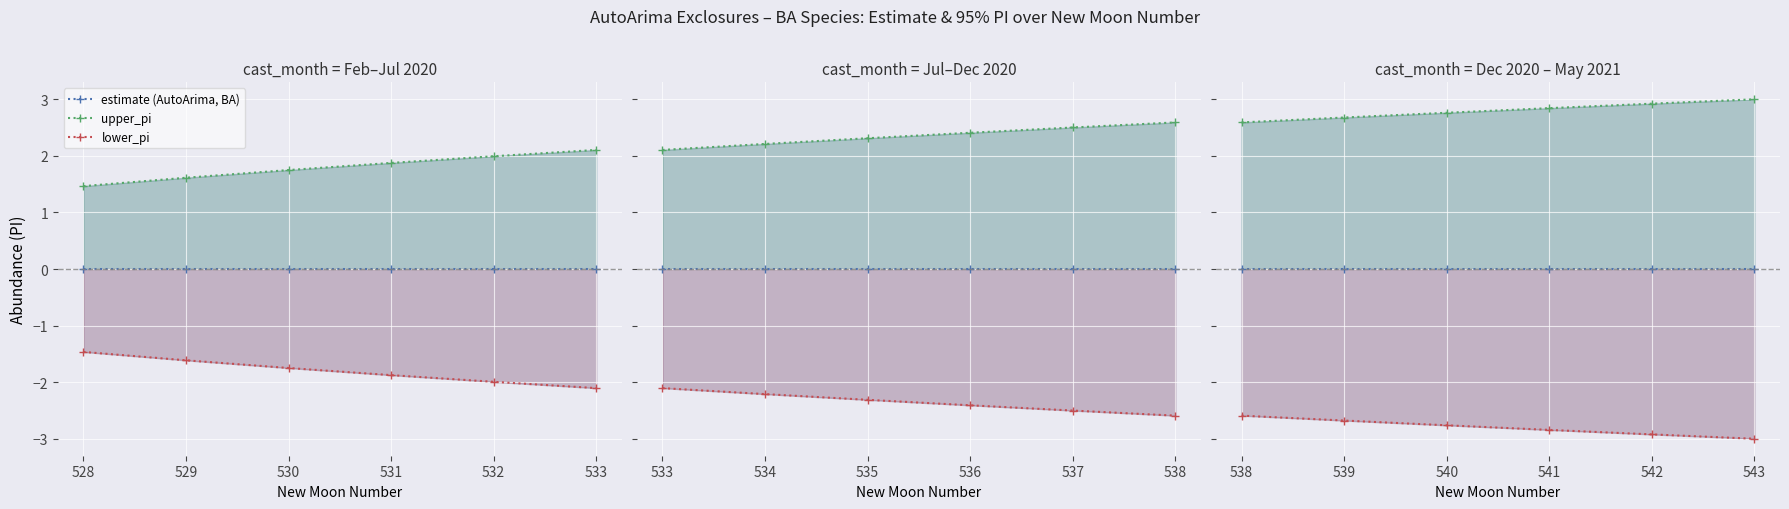

What is the value of the upper_pi point at the 3rd from the left?

2.8